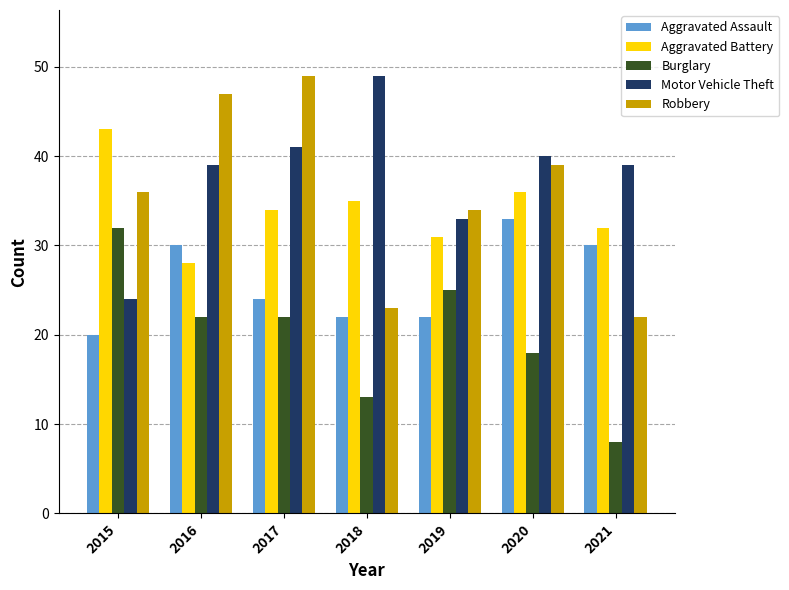

What is the spread (max minus min) of values at 2020?

22